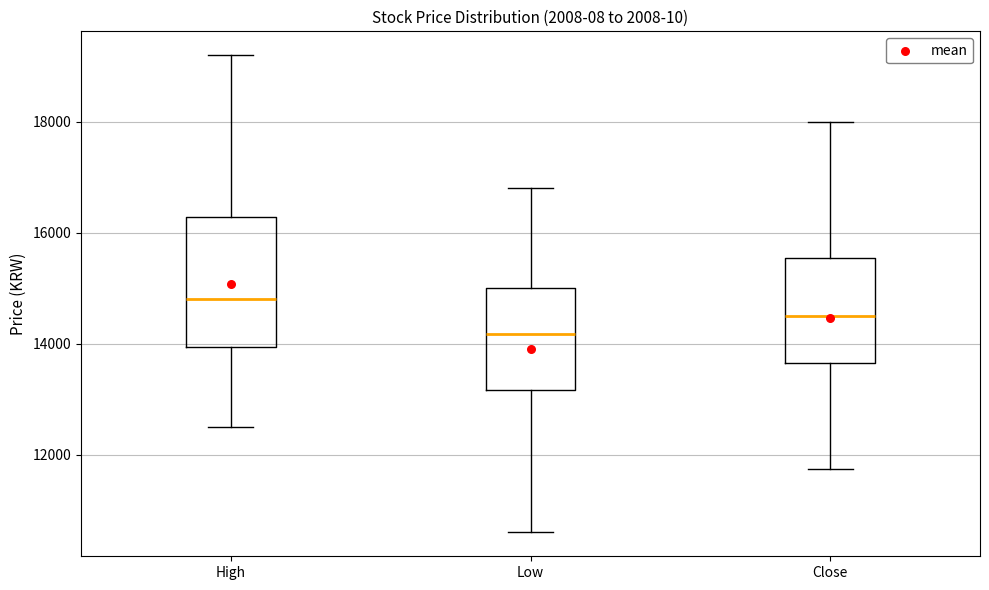

Which box is the tallest, from its lower edge to its upper edge?

High